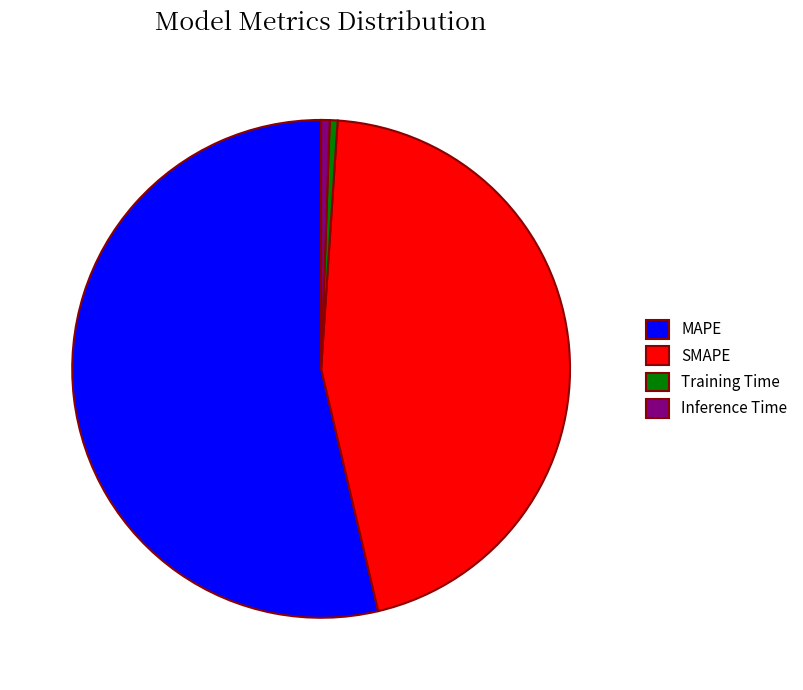

Is it true that SMAPE is 39% of the pie?

False